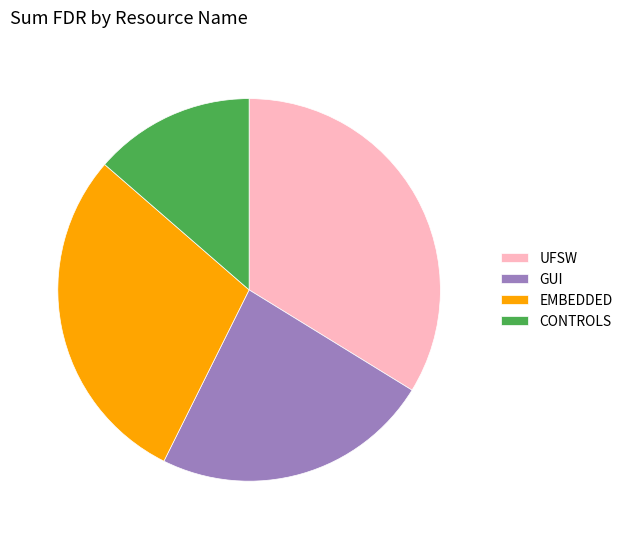

True or false: GUI accounts for 33% of the total.

False